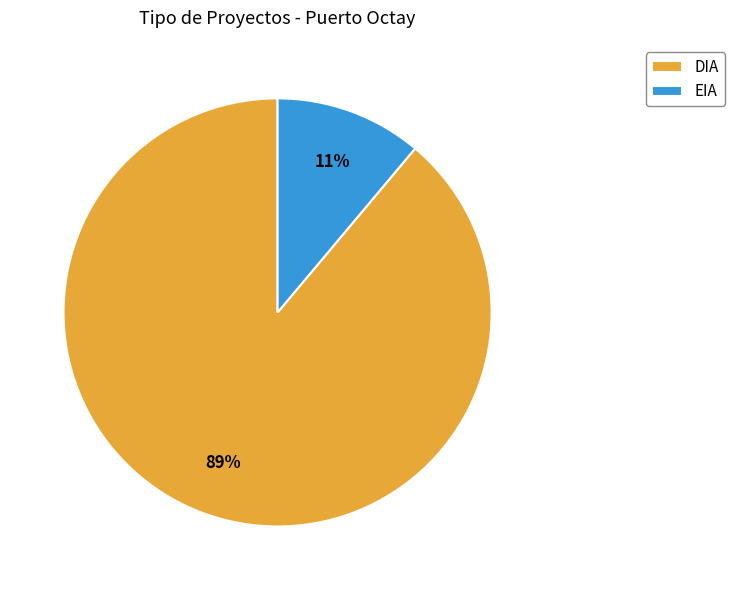

To the nearest percent, what is the average slice percentage?

50%